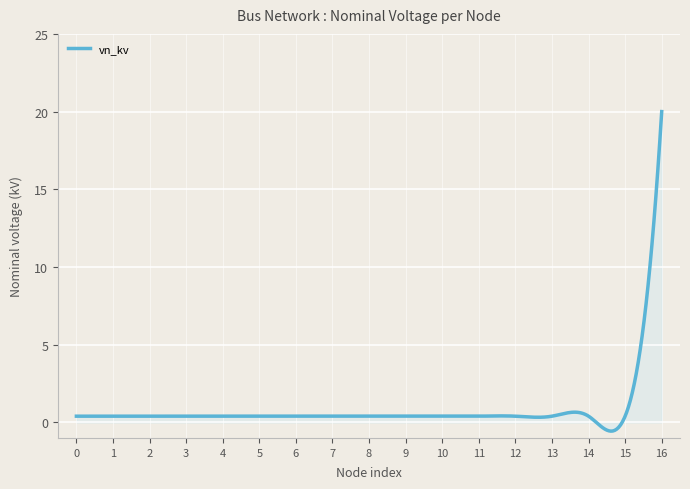

What is the smallest value displayed?

-0.6